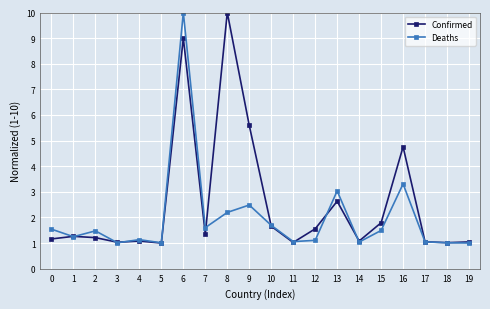

How many lines are shown in the chart?

2